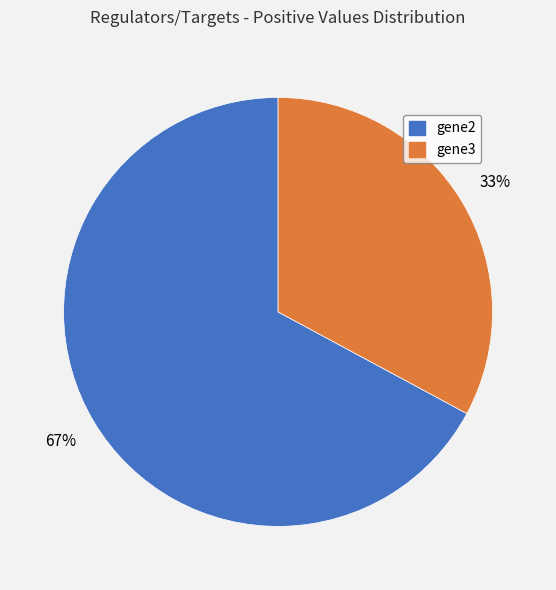

Which slice represents more than half of the pie?

gene2